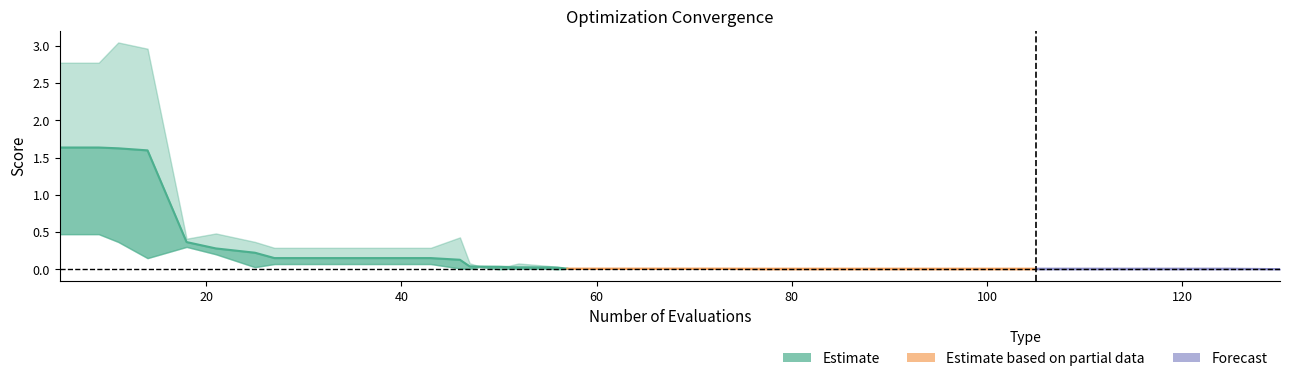

Reading left to right, transcribe all the data shown in this chart.

mean: 5=1.6	9=1.6	11=1.6	14=1.6	18=0.4	21=0.3	25=0.2	27=0.2	31=0.2	35=0.2	39=0.2	43=0.2	46=0.1	47=0.0	48=0.0	50=0.0	51=0.0	52=0.0	55=0.0	56=0.0	57=0.0	61=0.0	65=0.0	69=0.0	73=0.0	77=0.0	81=0.0	85=0.0	89=0.0	93=0.0	97=0.0	101=0.0	105=0.0	109=0.0	113=0.0	117=0.0	121=0.0	125=0.0	129=0.0	130=0.0
best: 5=0.5	9=0.5	11=0.4	14=0.2	18=0.3	21=0.2	25=0.0	27=0.1	31=0.1	35=0.1	39=0.1	43=0.1	46=0.0	47=0.0	48=0.0	50=0.0	51=0.0	52=0.0	55=0.0	56=0.0	57=0.0	61=0.0	65=0.0	69=0.0	73=0.0	77=0.0	81=0.0	85=0.0	89=0.0	93=0.0	97=0.0	101=0.0	105=0.0	109=0.0	113=0.0	117=0.0	121=0.0	125=0.0	129=0.0	130=0.0
worst: 5=2.8	9=2.8	11=3.0	14=3.0	18=0.4	21=0.5	25=0.4	27=0.3	31=0.3	35=0.3	39=0.3	43=0.3	46=0.4	47=0.1	48=0.0	50=0.0	51=0.0	52=0.1	55=0.0	56=0.0	57=0.0	61=0.0	65=0.0	69=0.0	73=0.0	77=0.0	81=0.0	85=0.0	89=0.0	93=0.0	97=0.0	101=0.0	105=0.0	109=0.0	113=0.0	117=0.0	121=0.0	125=0.0	129=0.0	130=0.0